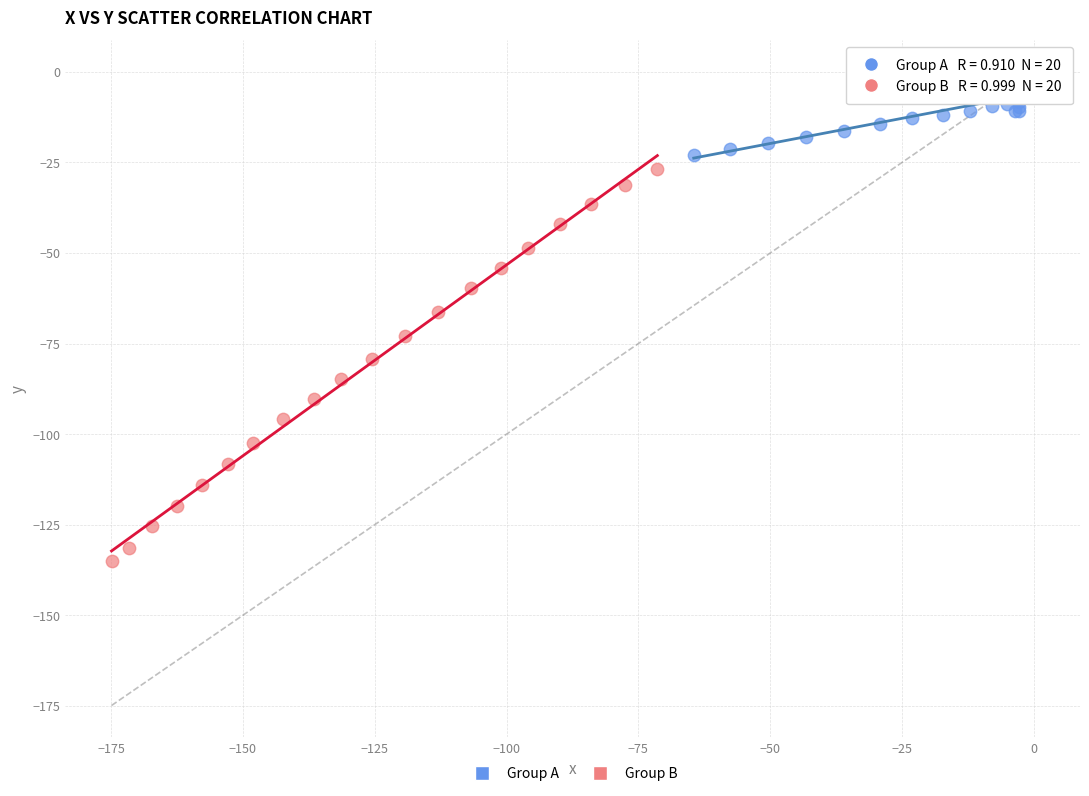

Which series contains the lowest Y value?

Group B